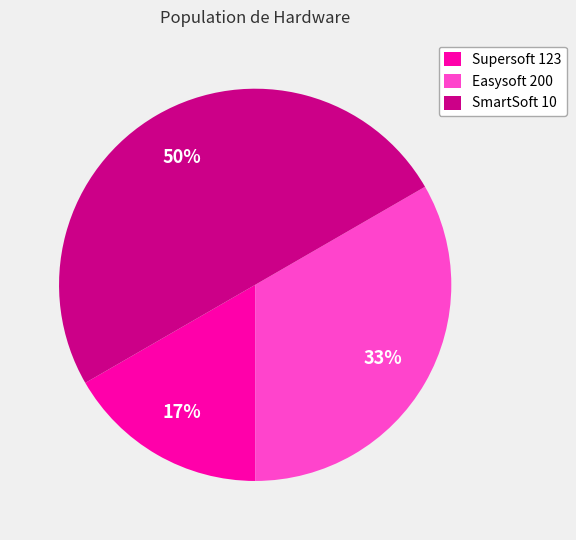

Between SmartSoft 10 and Easysoft 200, which is larger?

SmartSoft 10